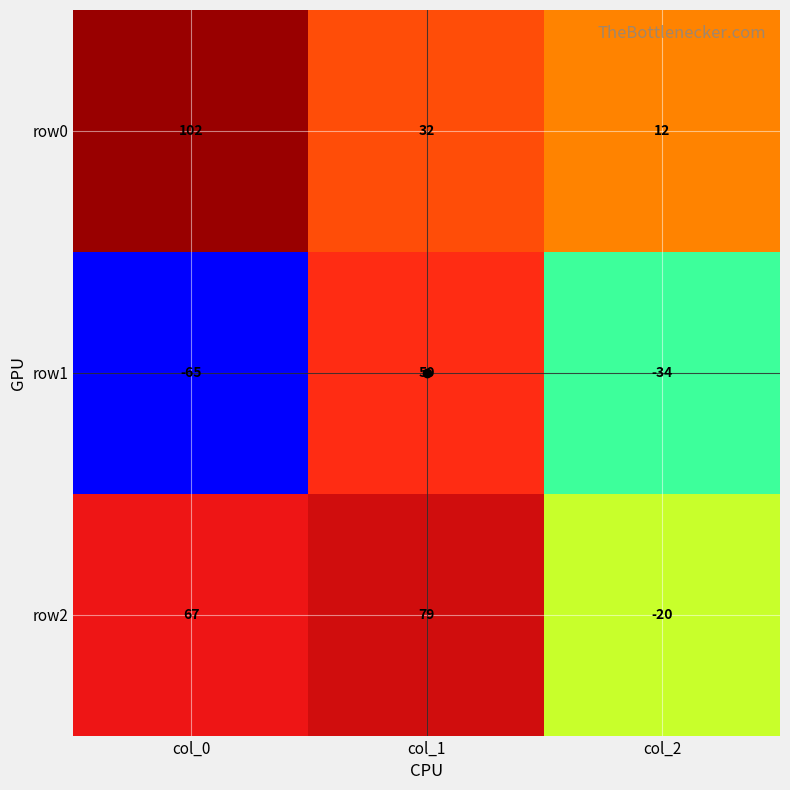

Which series changed the most between col_0 and col_2?

row0